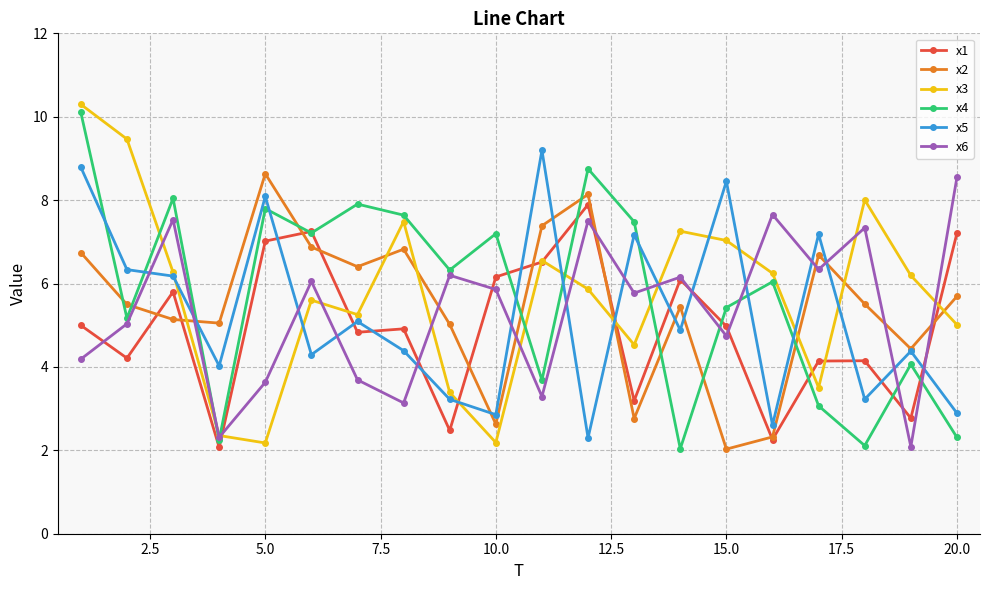

What is the smallest value displayed?

2.0